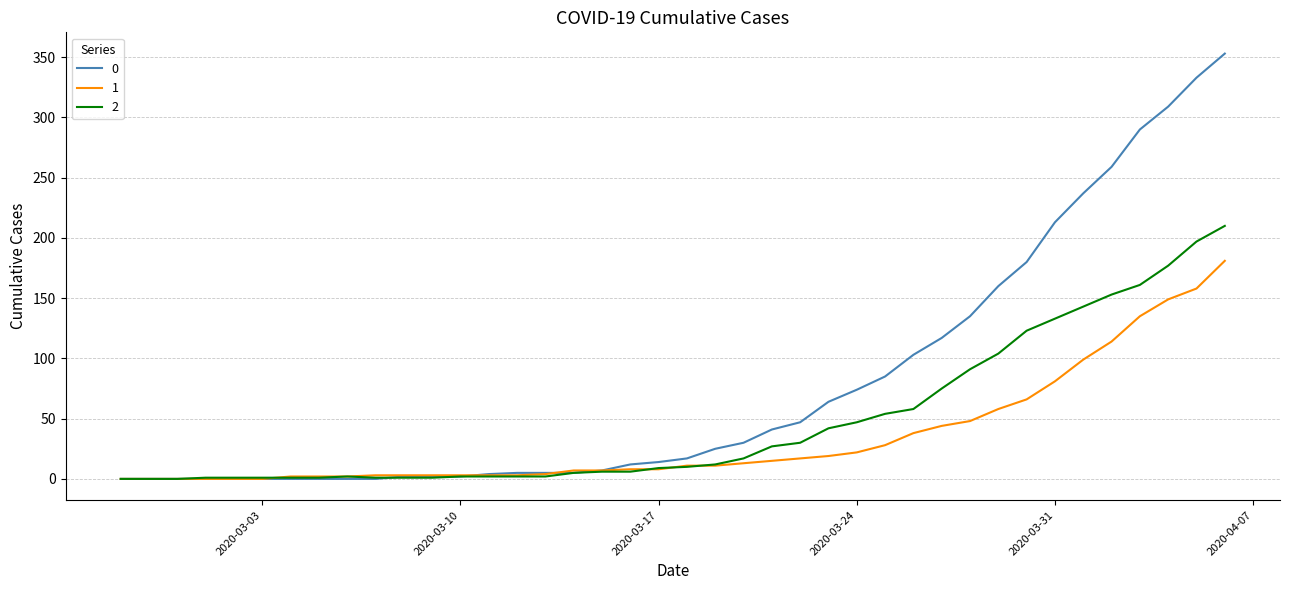

Rank the series by their average value, from lowest to highest.

1, 2, 0